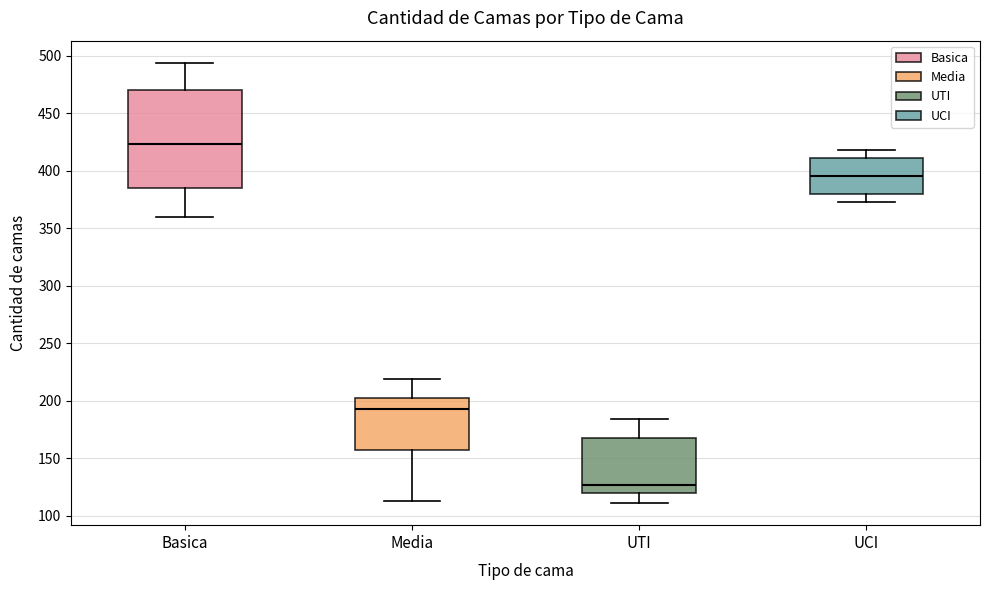

Reading left to right, read every box against the y-axis: the position of its median line, the range the box covers, and the ends of its whiskers. The values are not printed on the chart, so give them approximately, as read against the axis.

Basica: median 425, box 385 to 470, whiskers 360 to 495
Media: median 195, box 155 to 200, whiskers 115 to 220
UTI: median 125, box 120 to 170, whiskers 110 to 185
UCI: median 395, box 380 to 410, whiskers 375 to 420